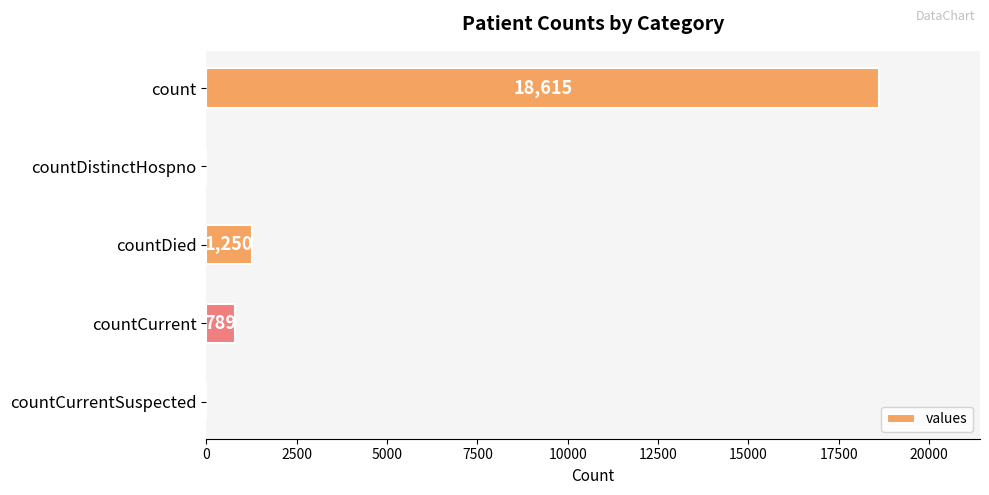

Between countDied and count, which is larger?

count